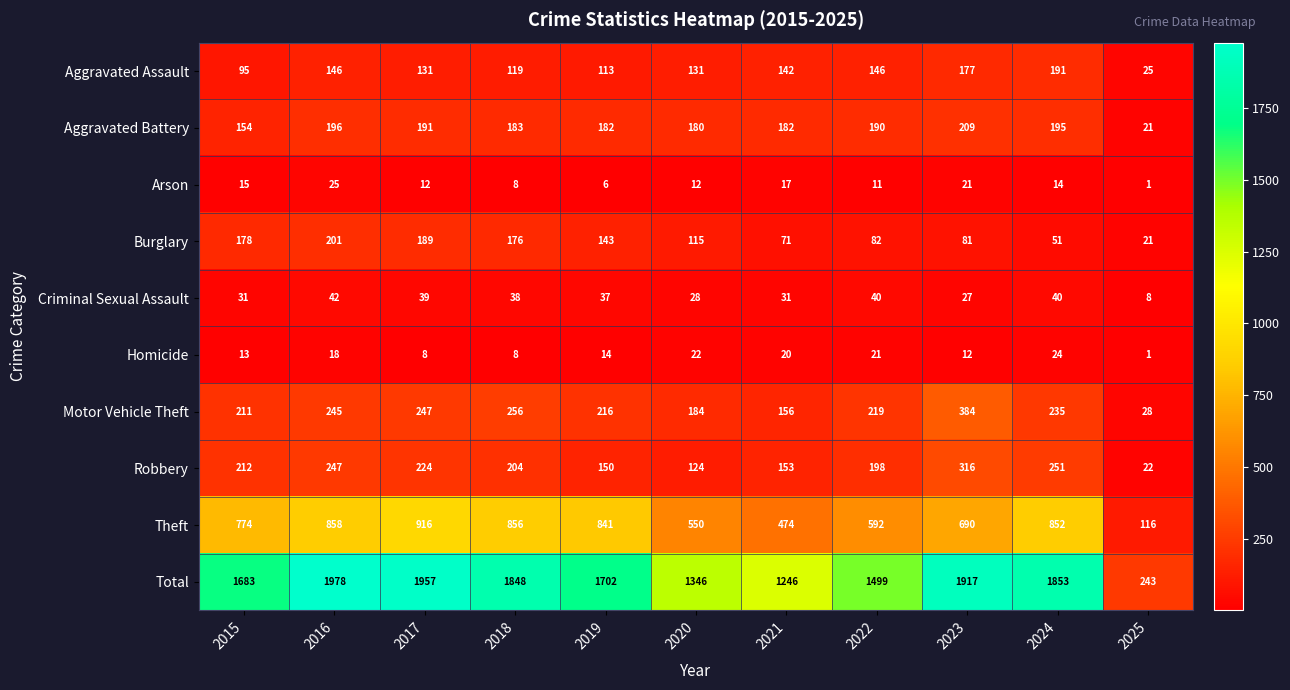

How many distinct data groups are displayed?

10